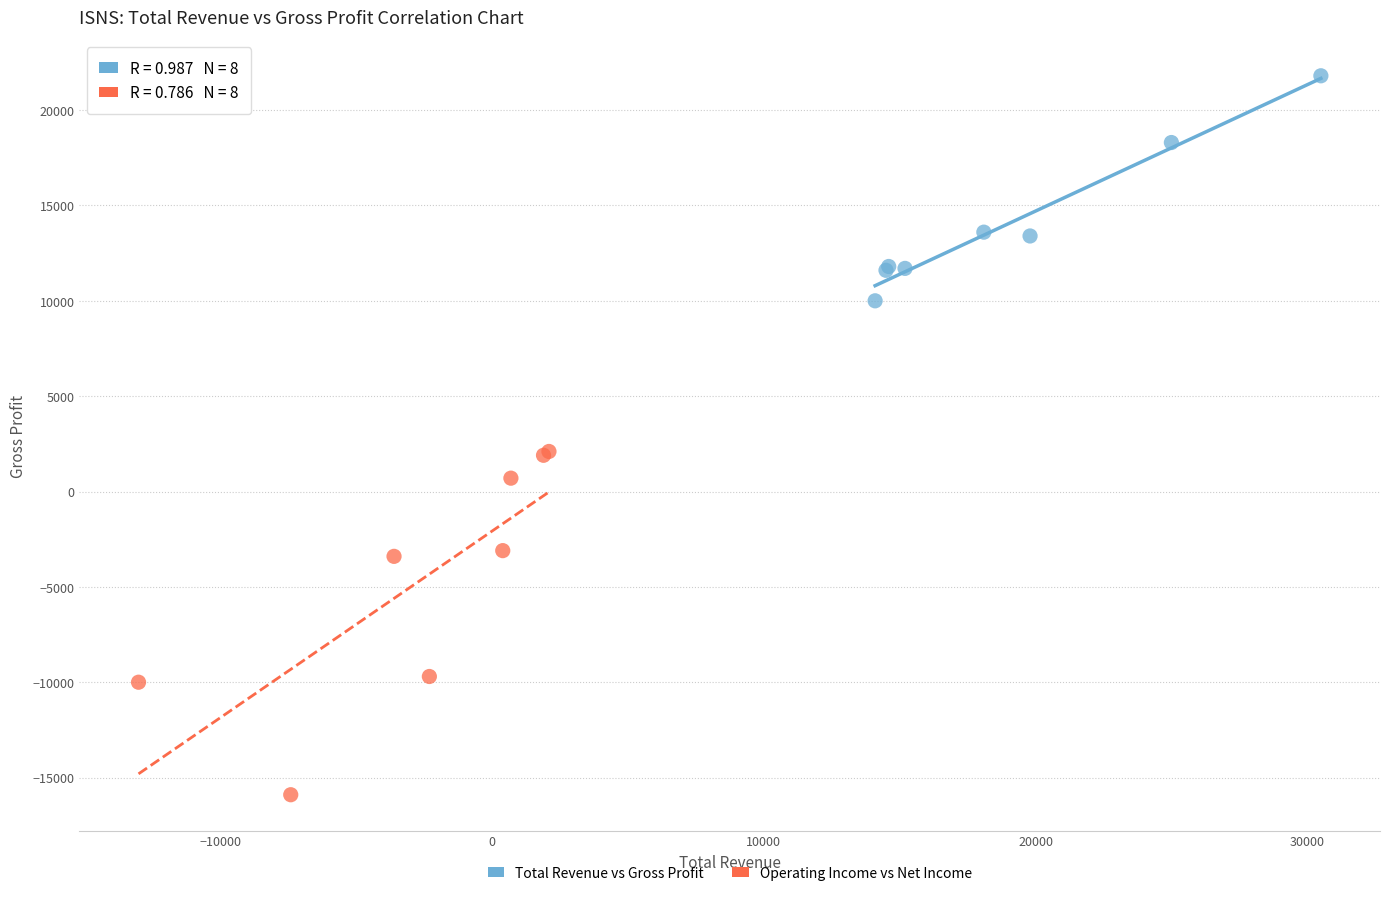

Which series contains the highest Y value?

Total Revenue vs Gross Profit